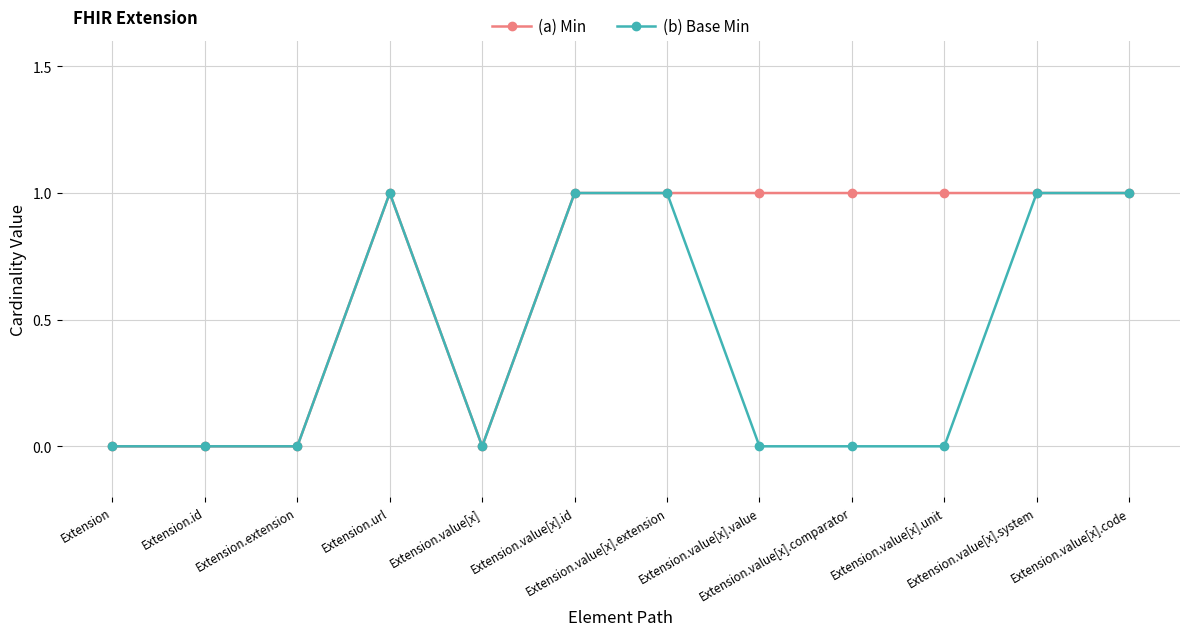

Rank the series by their average value, from highest to lowest.

(a) Min, (b) Base Min